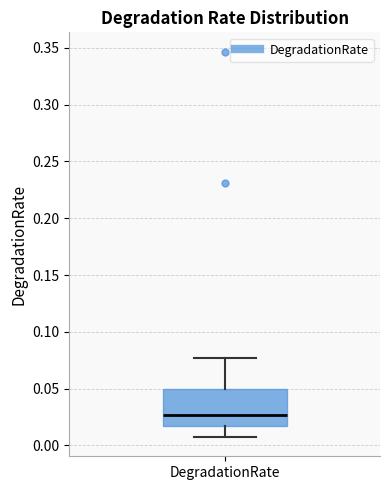

Where does the lower whisker of the box for DegradationRate end on the y-axis? The values are not printed on the chart, so give them approximately, as read against the axis.

0.005